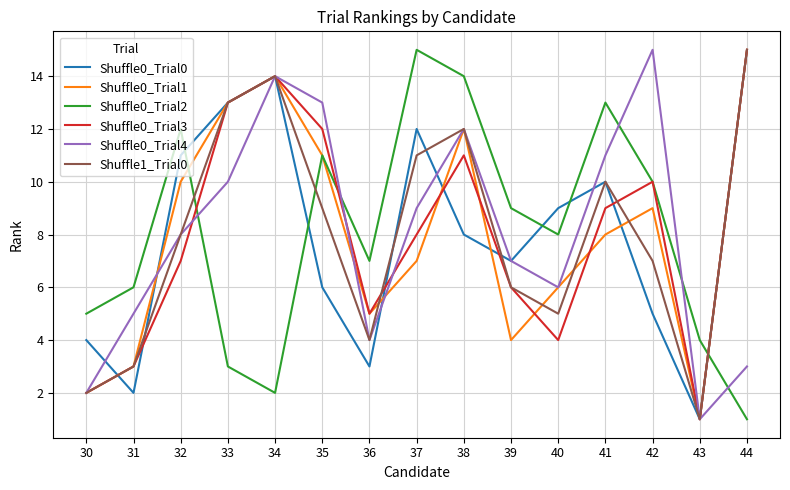

Reading left to right, what are all the values shown in this chart?

Shuffle0_Trial0: 30=4	31=2	32=11	33=13	34=14	35=6	36=3	37=12	38=8	39=7	40=9	41=10	42=5	43=1	44=15
Shuffle0_Trial1: 30=2	31=3	32=10	33=13	34=14	35=11	36=5	37=7	38=12	39=4	40=6	41=8	42=9	43=1	44=15
Shuffle0_Trial2: 30=5	31=6	32=12	33=3	34=2	35=11	36=7	37=15	38=14	39=9	40=8	41=13	42=10	43=4	44=1
Shuffle0_Trial3: 30=2	31=3	32=7	33=13	34=14	35=12	36=5	37=8	38=11	39=6	40=4	41=9	42=10	43=1	44=15
Shuffle0_Trial4: 30=2	31=5	32=8	33=10	34=14	35=13	36=4	37=9	38=12	39=7	40=6	41=11	42=15	43=1	44=3
Shuffle1_Trial0: 30=2	31=3	32=8	33=13	34=14	35=9	36=4	37=11	38=12	39=6	40=5	41=10	42=7	43=1	44=15